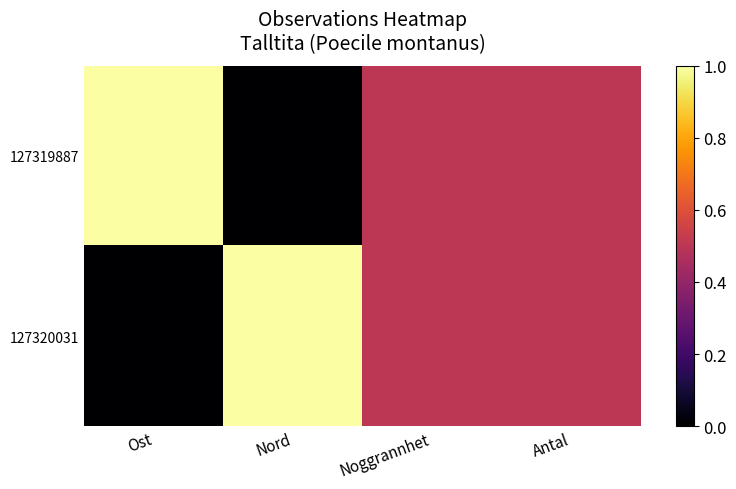

At how many categories does at least one series exceed 0?

4